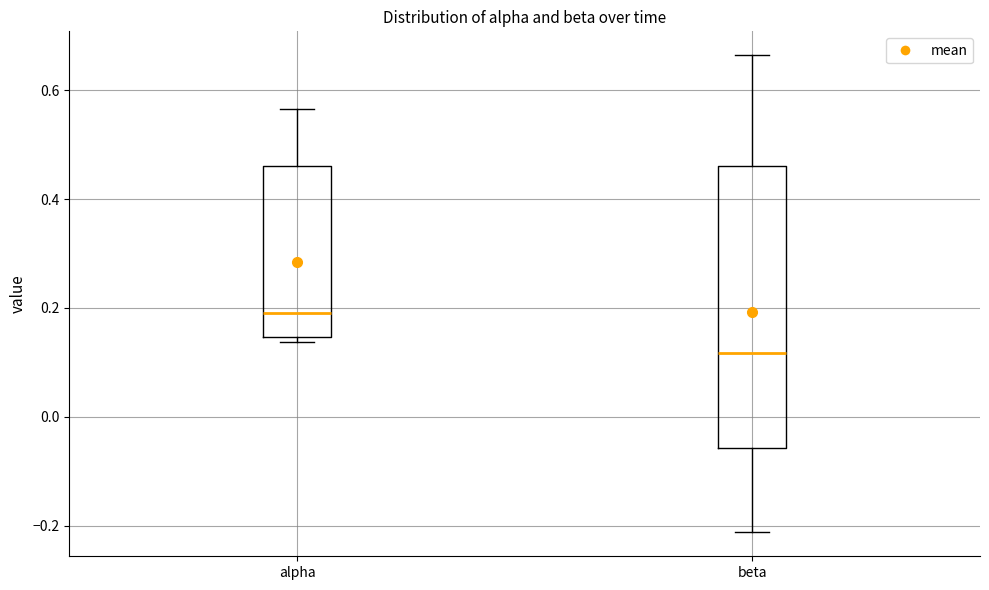

Which box has the lowest median line?

beta